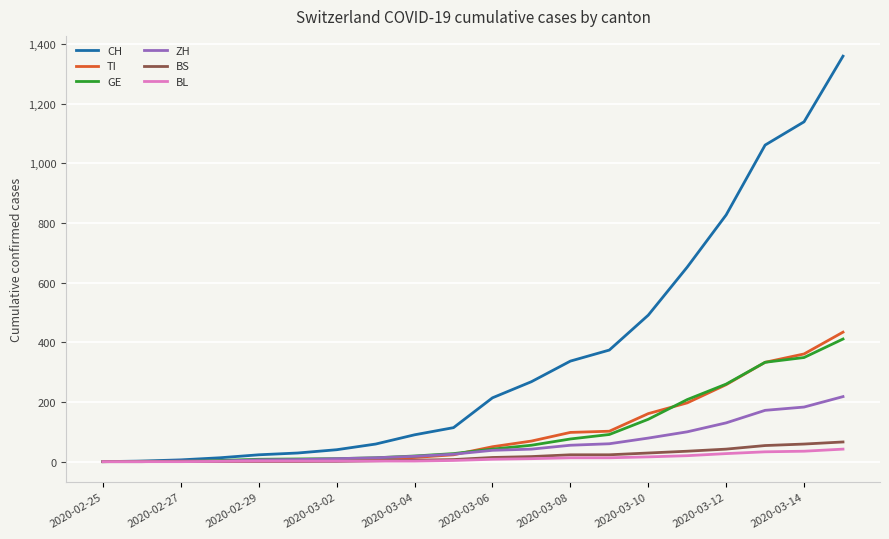

Which series has the widest spread of values?

CH